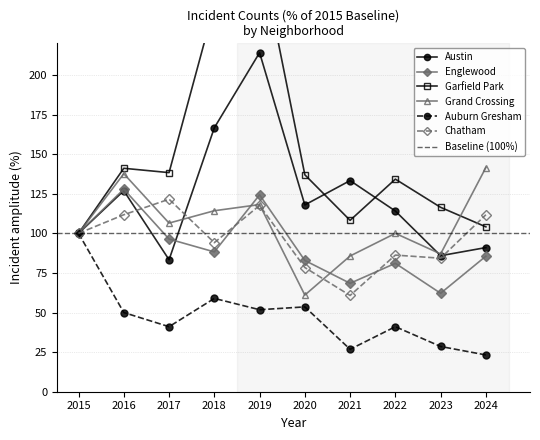

At which category does Englewood reach its first local valley?

2018